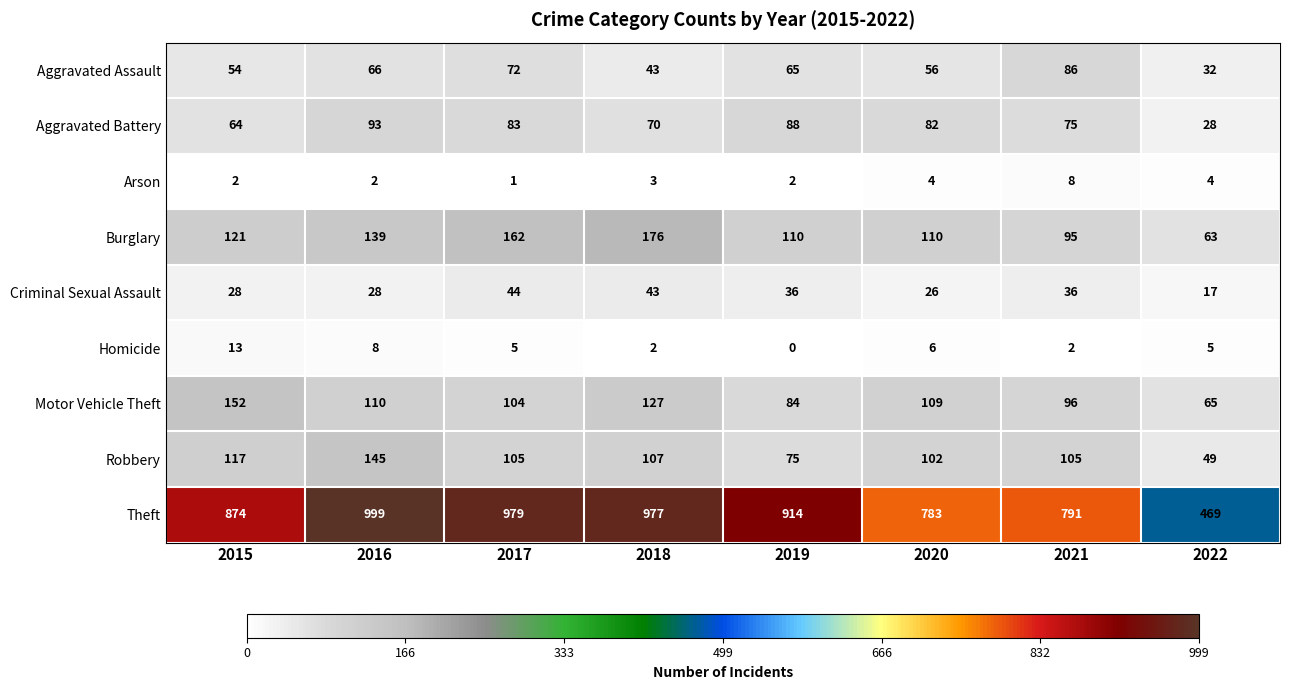

Which series has the largest total across all categories?

Theft